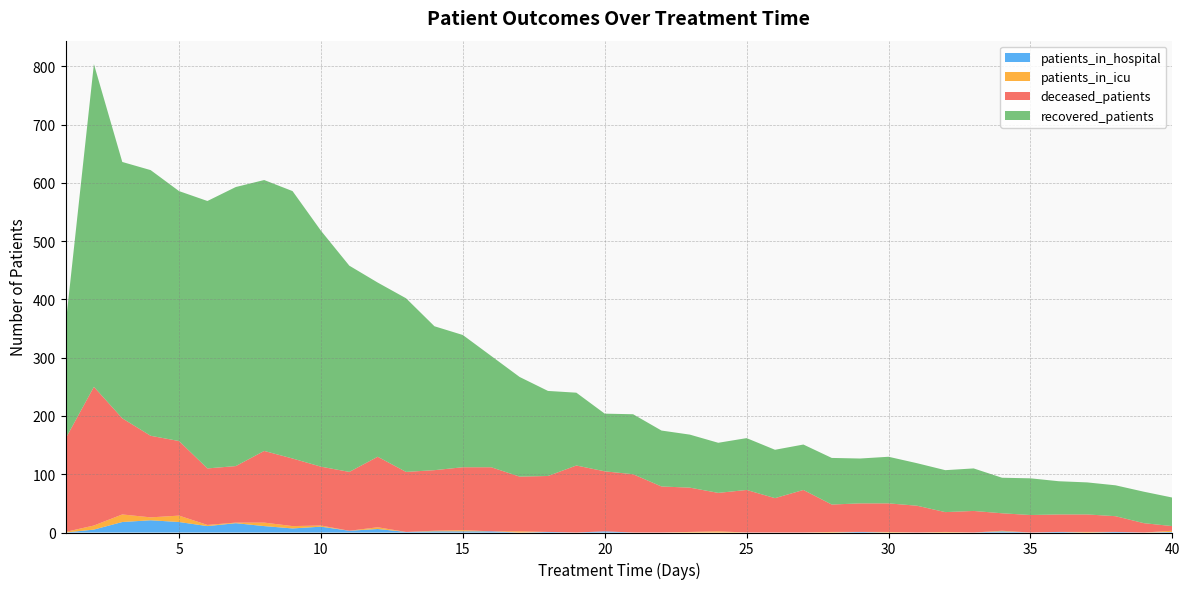

Reading right to left, list all the values displayed in this chart.

recovered_patients: 49	54	53	55	57	63	61	73	72	73	80	77	80	78	83	89	86	91	96	103	99	125	146	171	191	227	247	298	299	354	405	459	465	479	459	429	456	440	554	194
deceased_patients: 8	16	27	30	30	30	30	37	34	46	49	49	47	73	59	73	66	76	79	100	103	115	96	94	110	108	104	103	121	101	101	116	123	97	97	128	140	165	238	160
patients_in_icu: 1	0	1	0	1	0	2	0	0	0	0	1	0	0	0	0	0	0	0	0	2	0	1	0	2	2	2	1	6	3	10	7	11	16	11	18	21	18	5	0
patients_in_hospital: 2	0	0	1	0	0	1	0	1	0	1	0	1	0	0	0	2	1	0	0	0	0	0	2	0	2	1	0	3	0	2	4	6	1	2	11	5	13	7	1